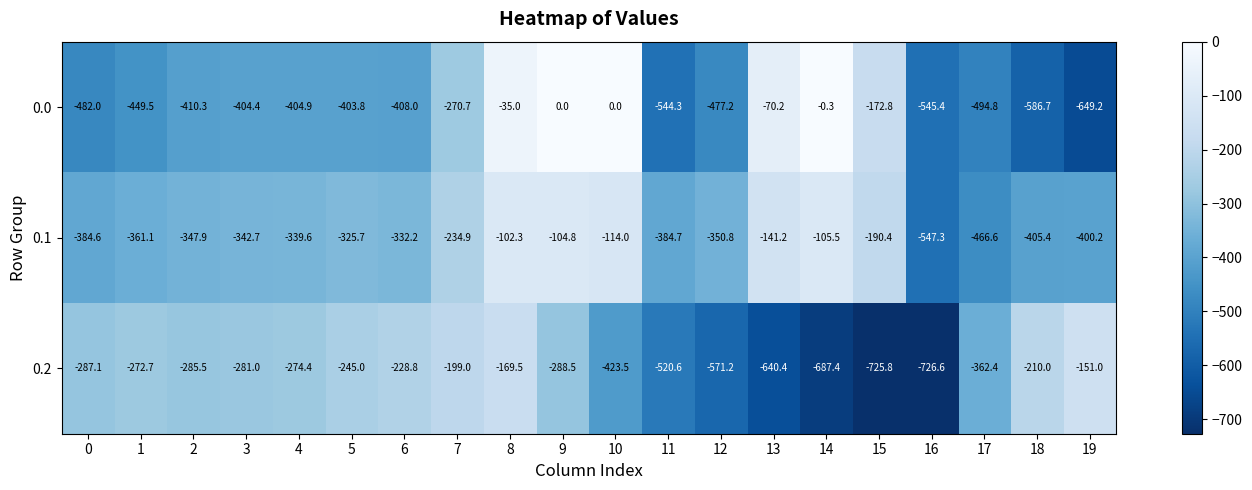

Where does the 0.0 series first go above -404?

5